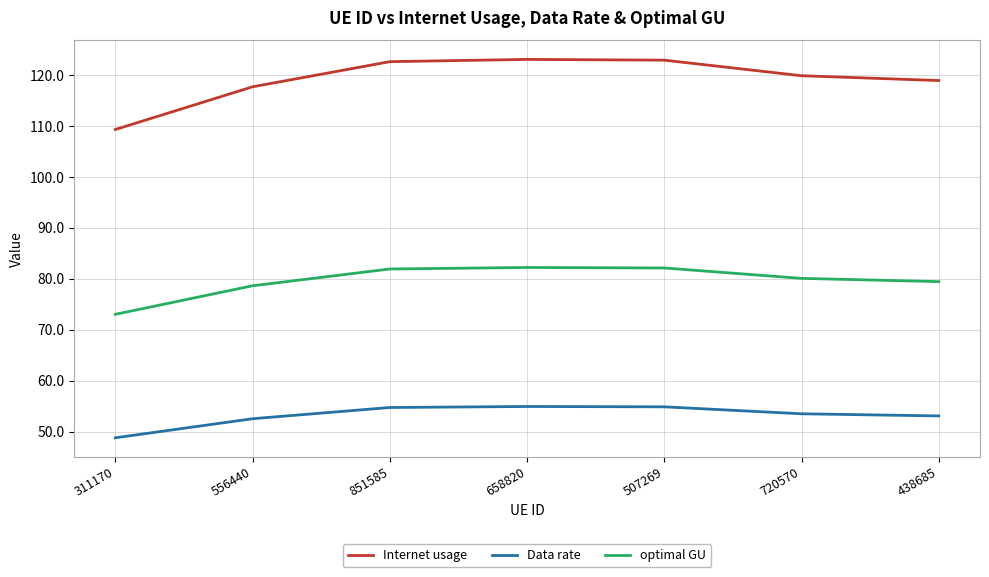

The Internet usage series shows 192.9 at 438685. True or false?

False